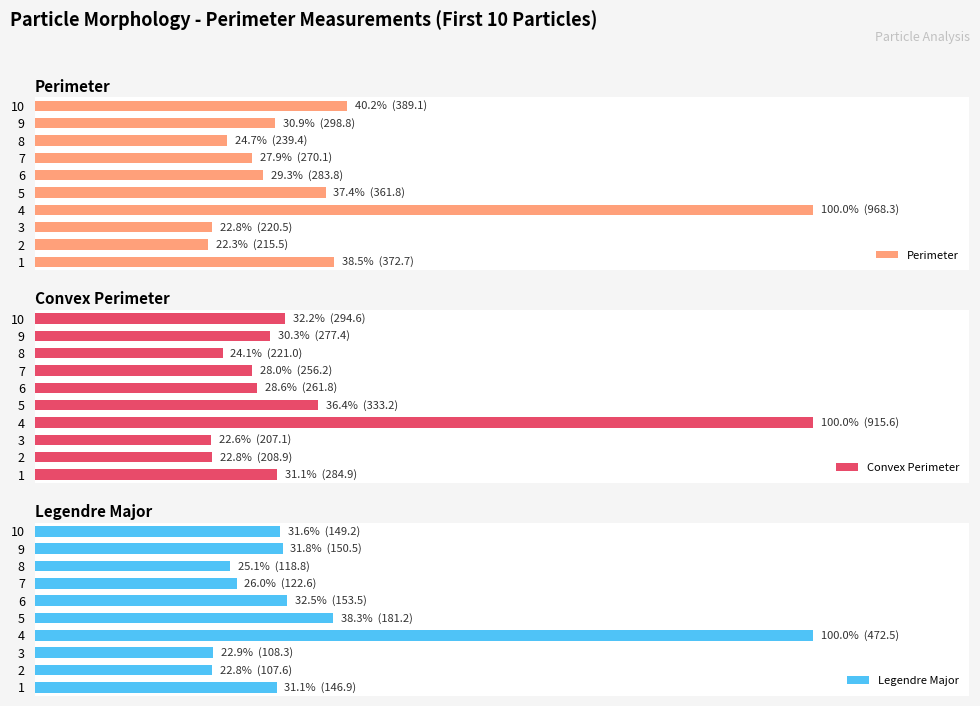

How many distinct data groups are displayed?

3